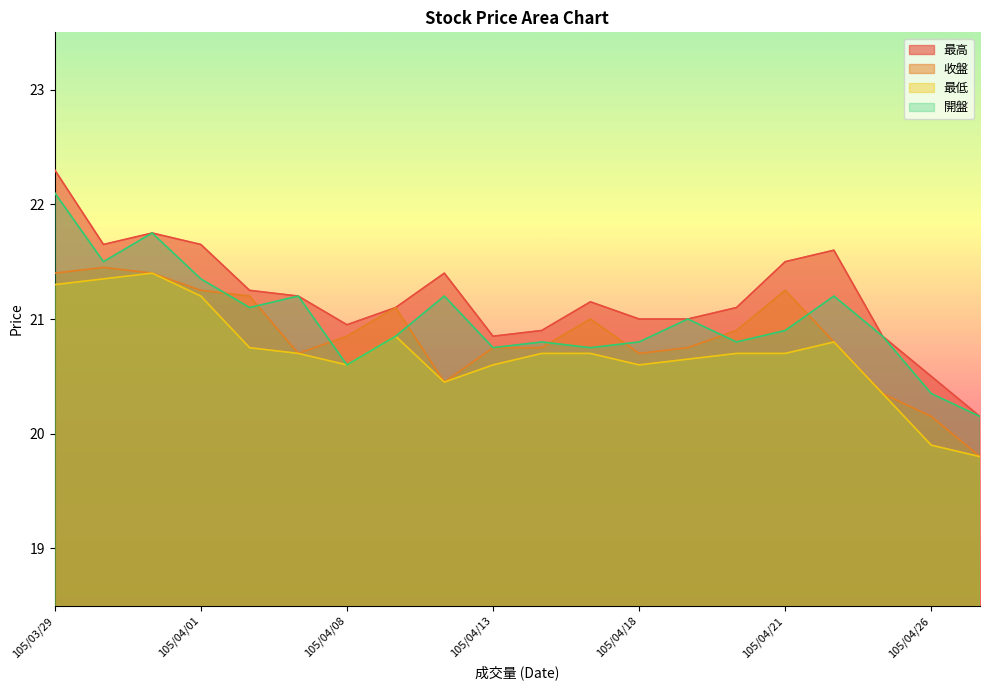

What is the lowest value of the 最低 series?

19.8